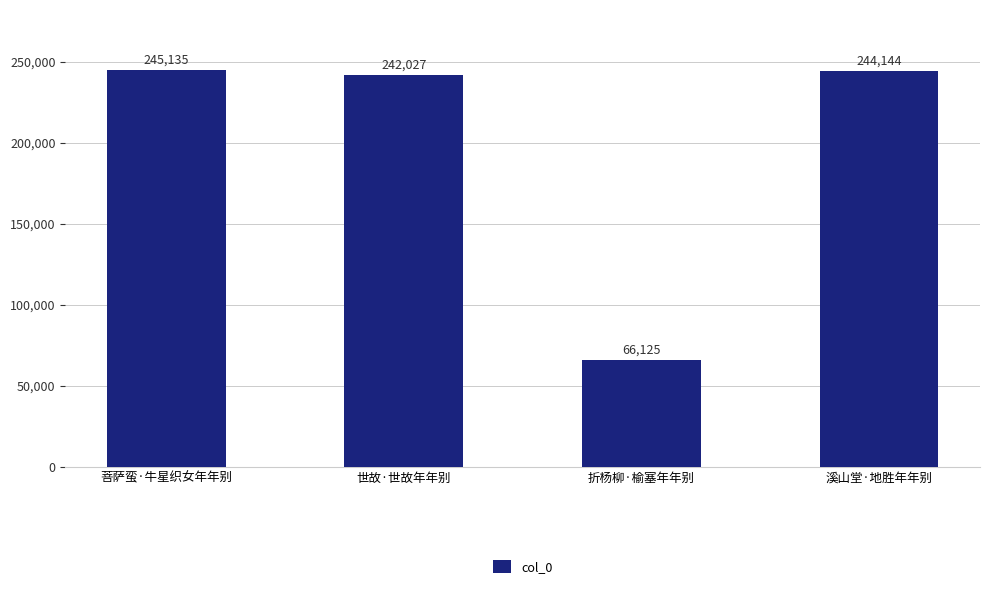

What is the difference between the values at 折杨柳·榆塞年年别 and 世故·世故年年别?

175902